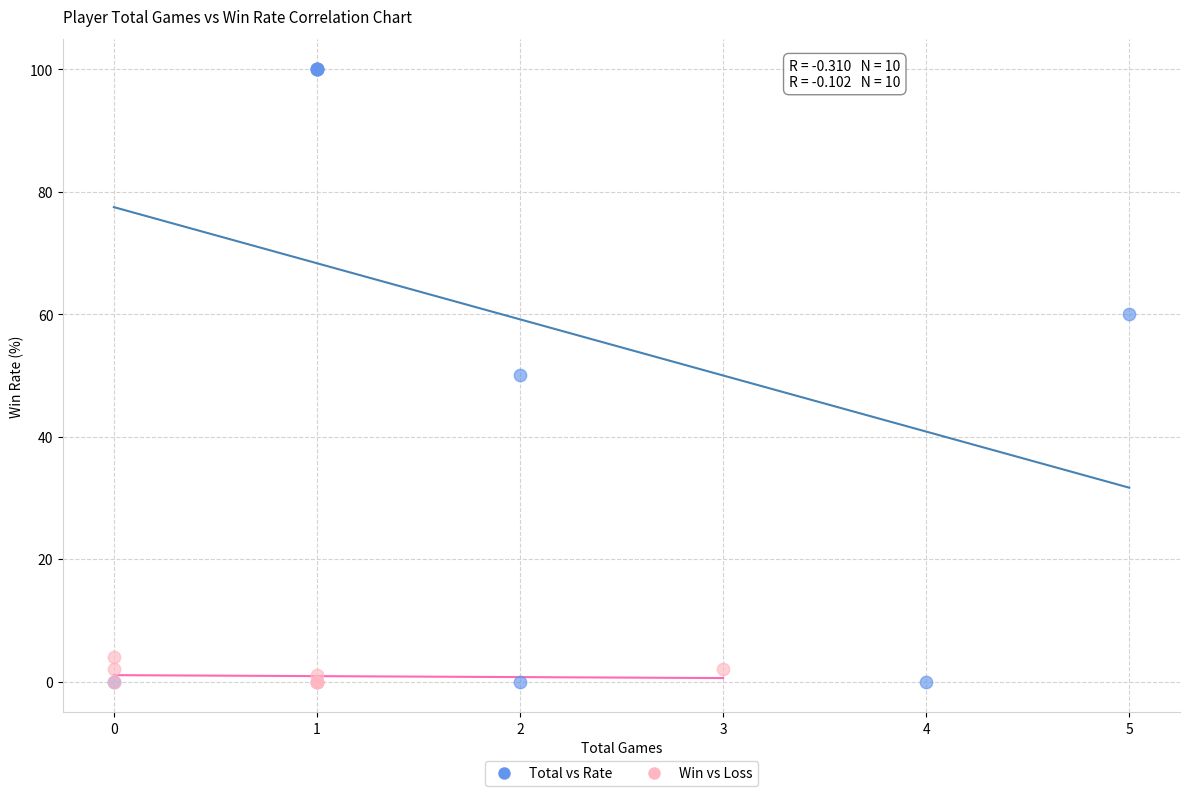

Which series has the largest Y range (max minus min)?

Total vs Rate